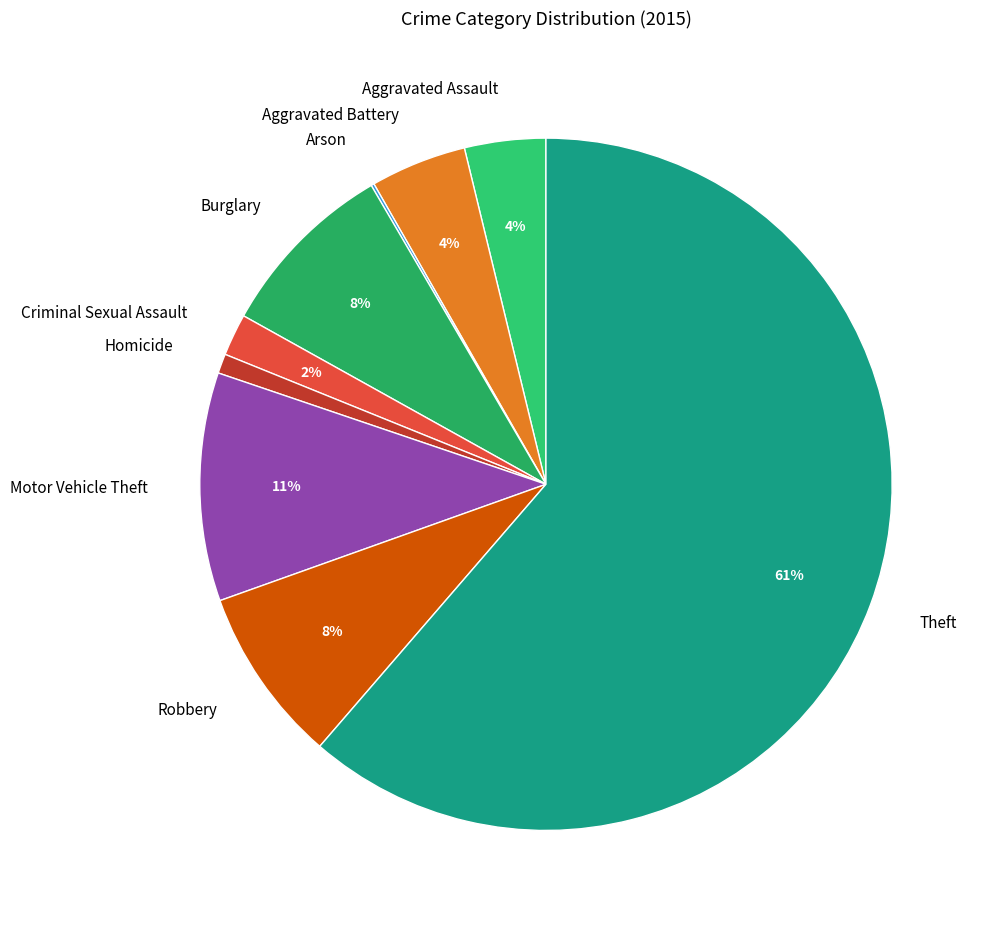

To the nearest percent, what is the difference between the Aggravated Assault and Criminal Sexual Assault slice percentages?

2%